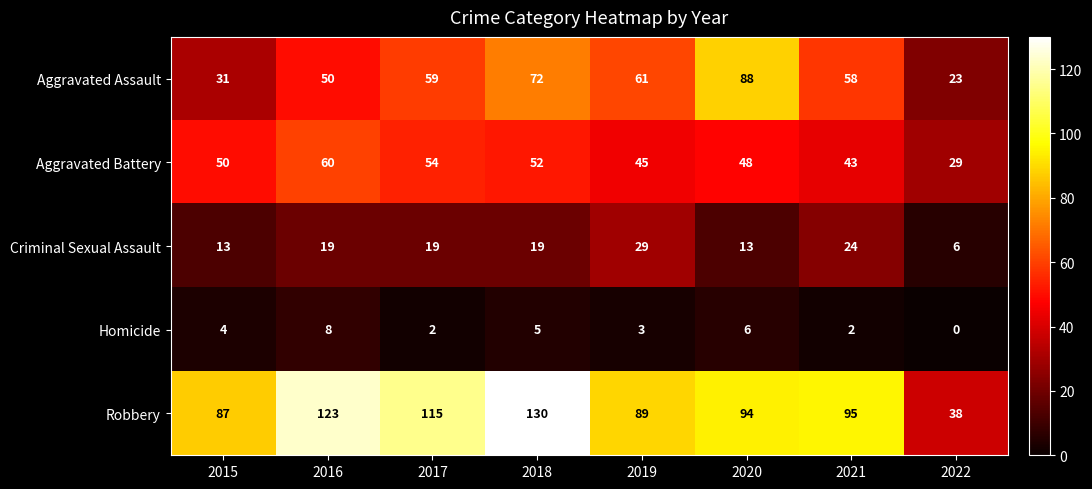

What value does the Aggravated Assault series have at 2019?

61